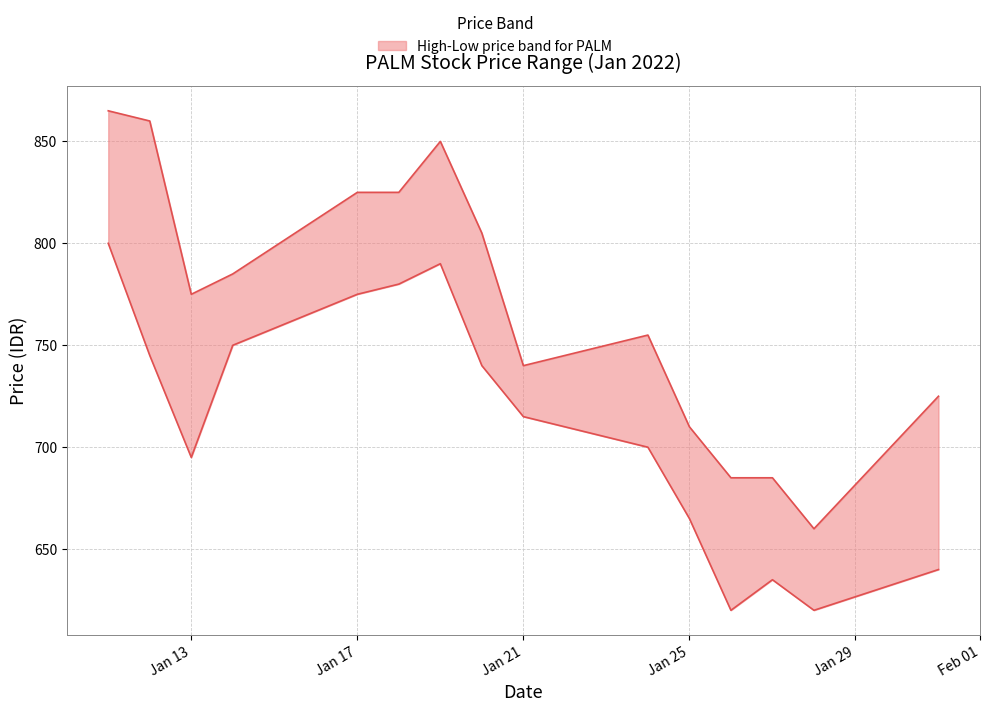

True or false: low_prc and high_prc cross at least once.

False